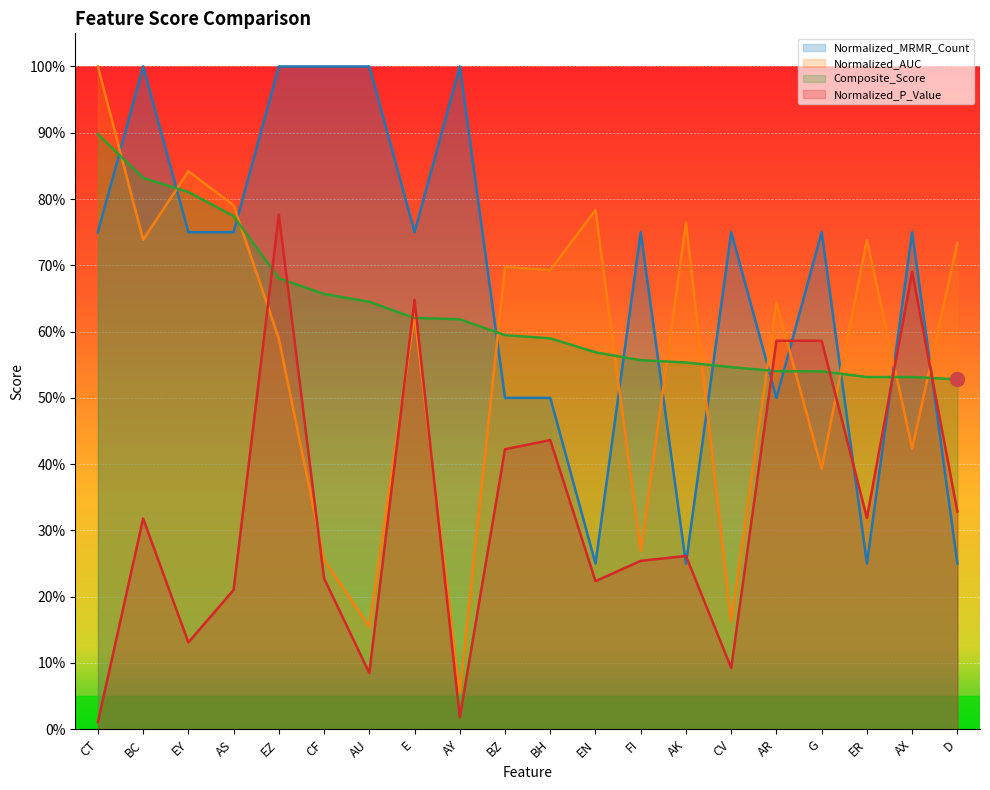

What position from the left is E?

8